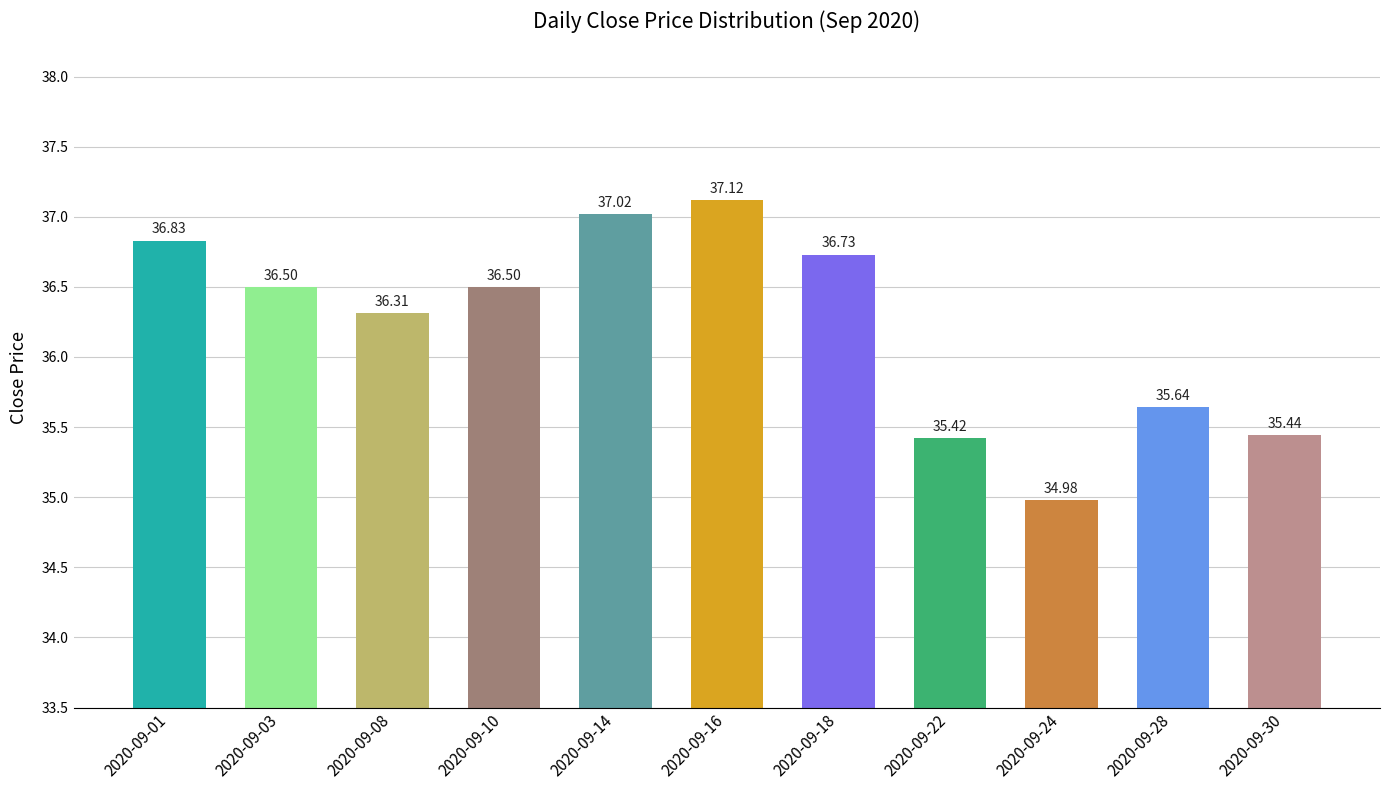

What is the difference between the second highest and second lowest values?

1.6